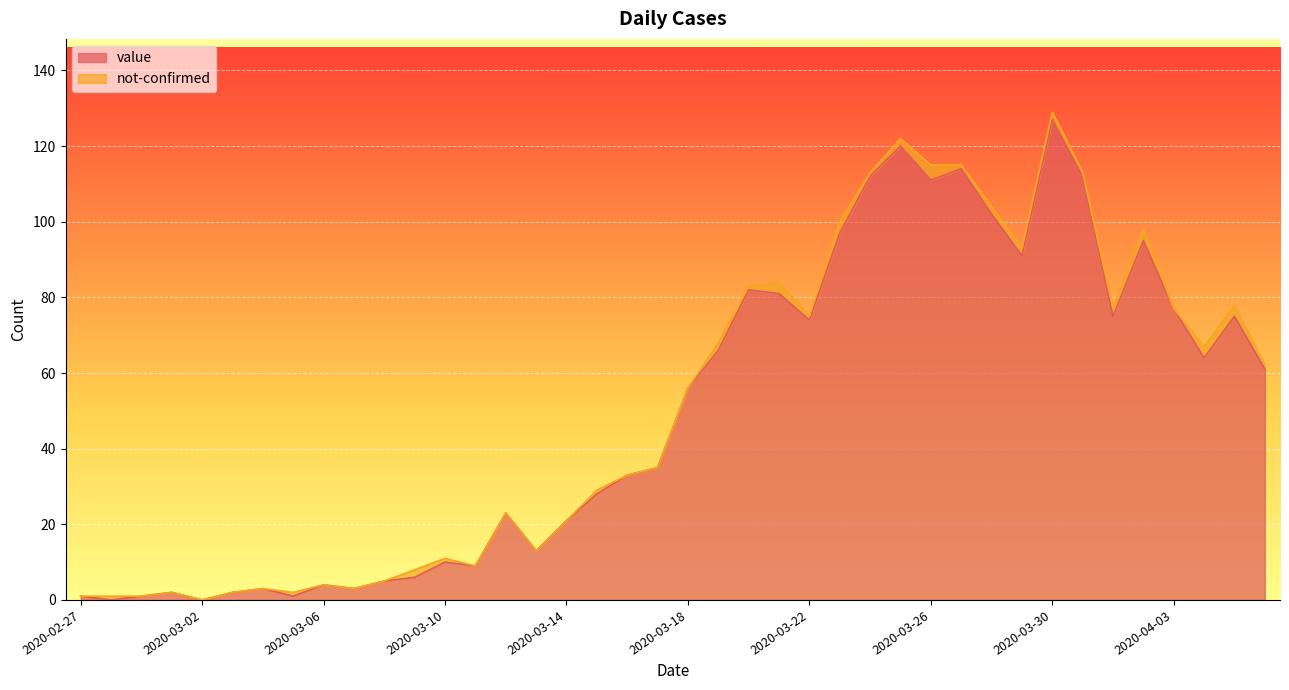

List the labels in order of value, smallest first.

2020-02-28, 2020-03-02, 2020-02-27, 2020-02-29, 2020-03-05, 2020-03-01, 2020-03-03, 2020-03-04, 2020-03-07, 2020-03-06, 2020-03-08, 2020-03-09, 2020-03-11, 2020-03-10, 2020-03-13, 2020-03-14, 2020-03-12, 2020-03-15, 2020-03-16, 2020-03-17, 2020-03-18, 2020-04-06, 2020-04-04, 2020-03-19, 2020-03-22, 2020-04-01, 2020-04-05, 2020-04-03, 2020-03-21, 2020-03-20, 2020-03-29, 2020-04-02, 2020-03-23, 2020-03-28, 2020-03-26, 2020-03-24, 2020-03-31, 2020-03-27, 2020-03-25, 2020-03-30